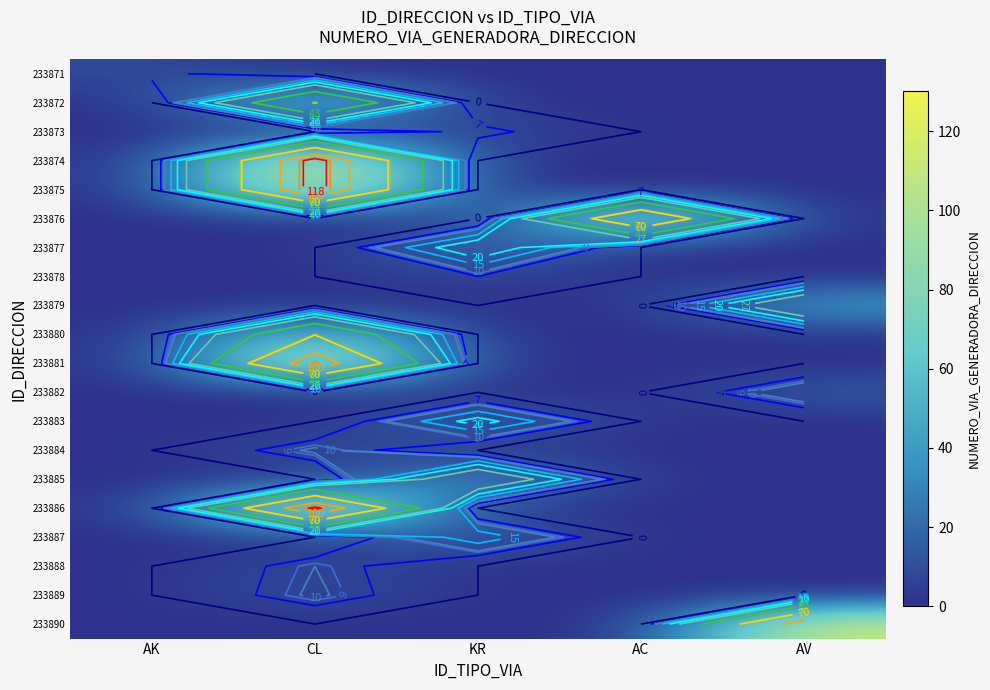

Is it true that 233874 equals 0 at AC?

True